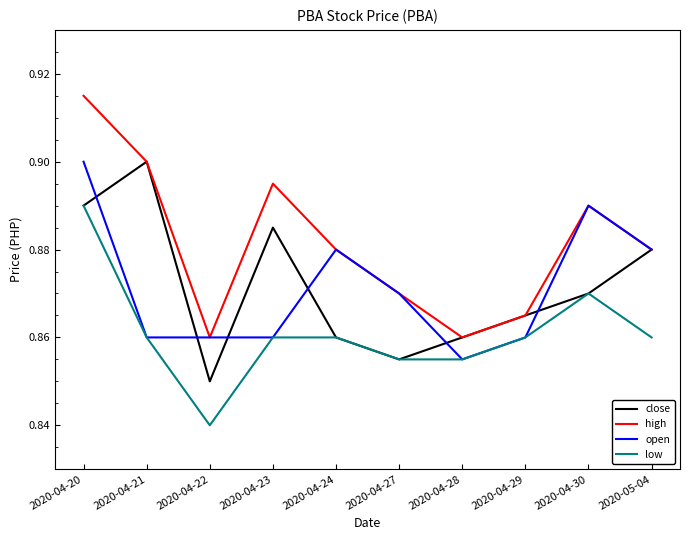

How many distinct data groups are displayed?

4